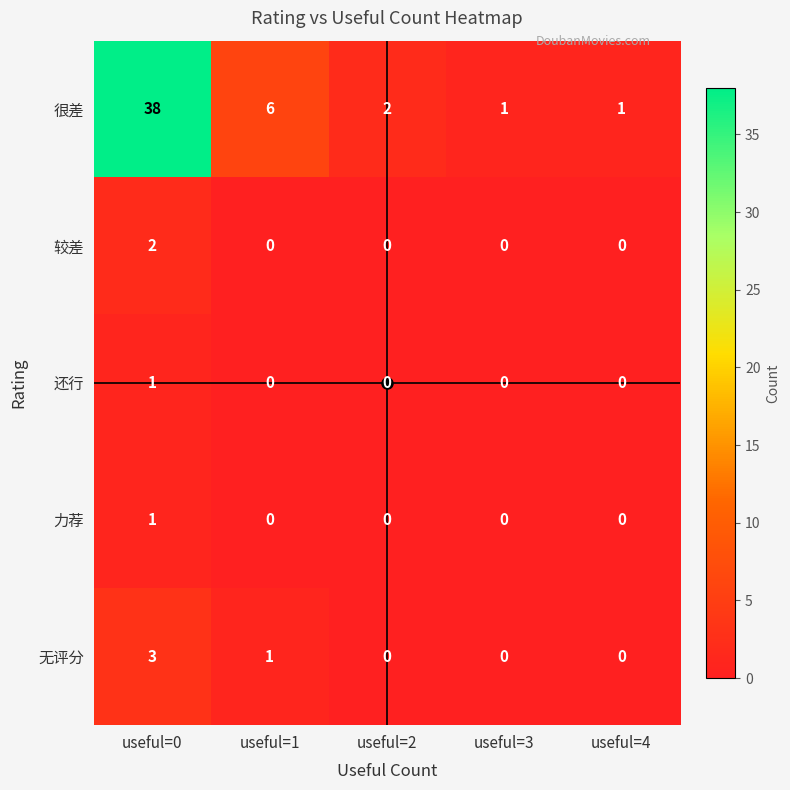

True or false: 较差 has a value of 1 at useful=2.

False